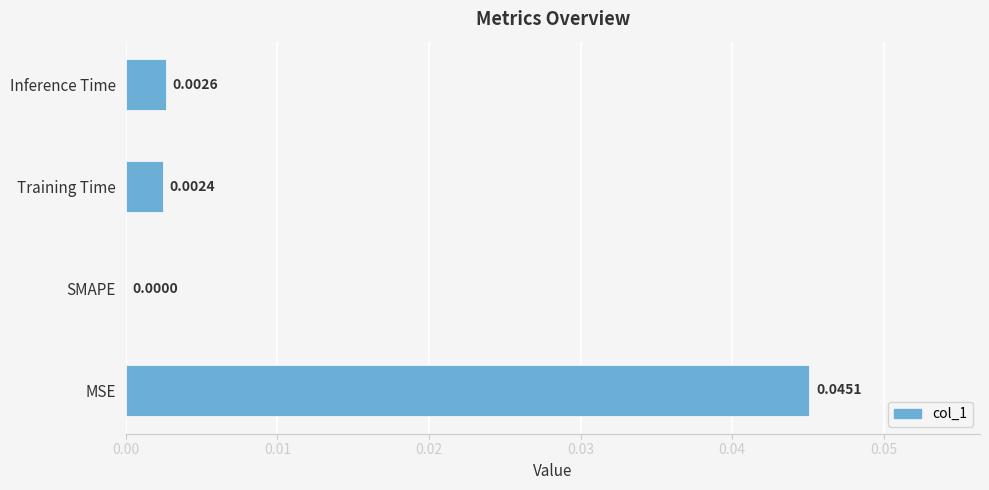

Which category has the highest value across all series?

MSE